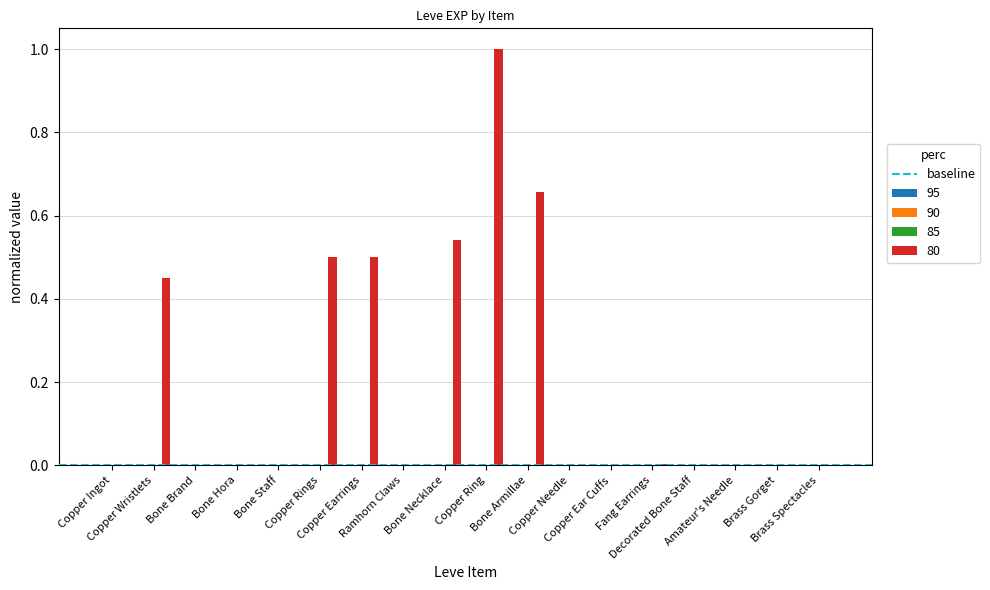

At which category is the sum across all series the highest?

Copper Ring